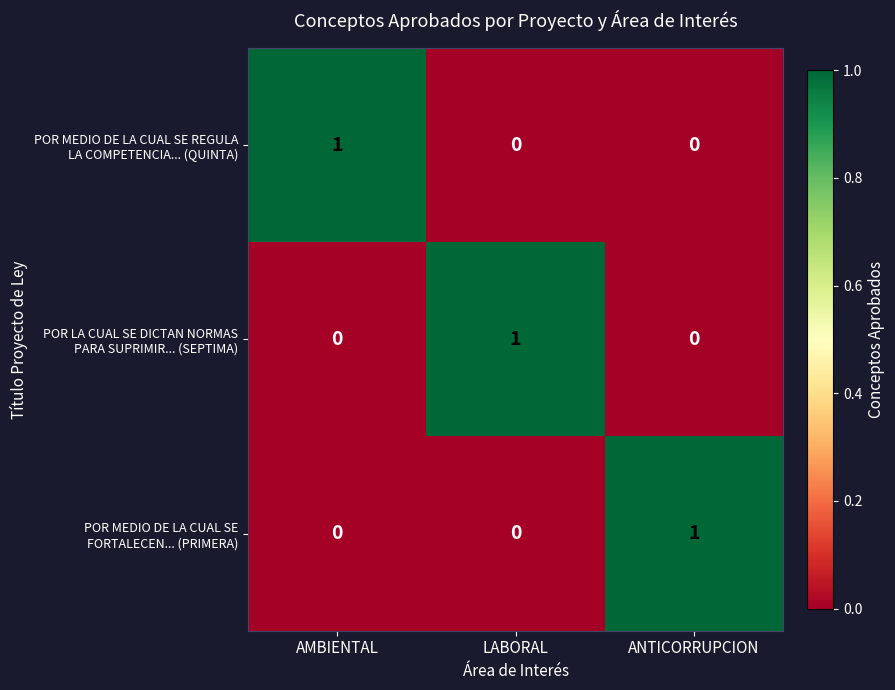

At how many categories does at least one series exceed 0?

3